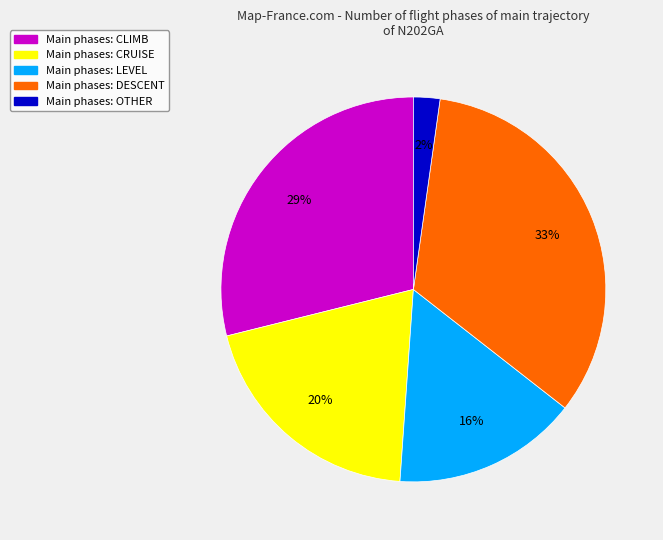

The Main phases: DESCENT slice represents 33% of the pie. True or false?

True